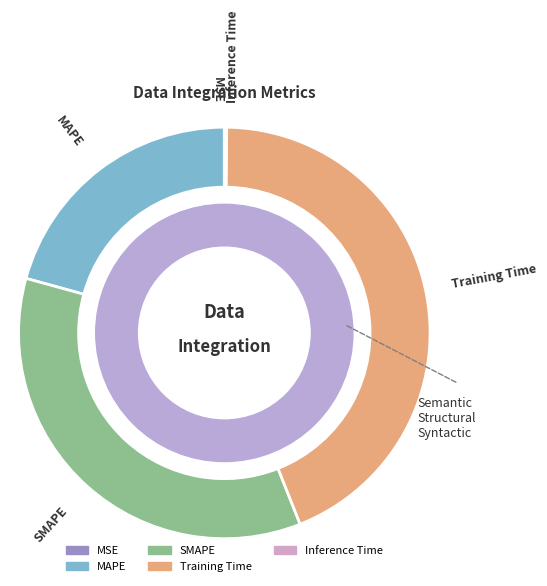

Which category has the biggest portion of the pie?

Training Time